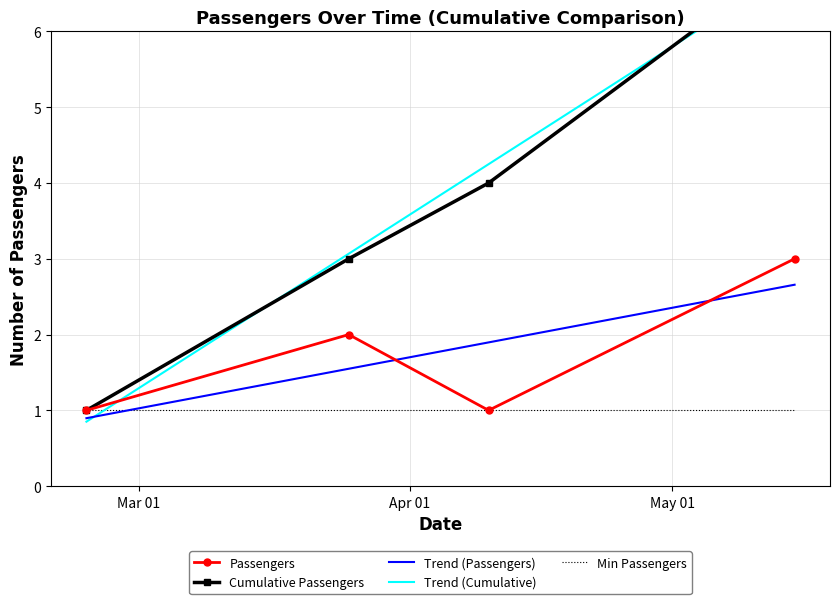

How many values in the Passengers series exceed 2?

1